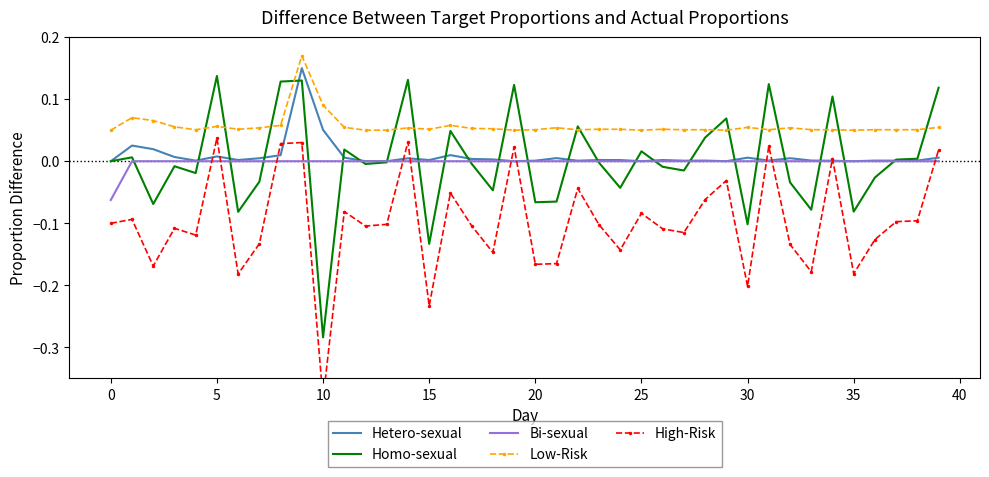

At how many categories does at least one series exceed 0?

40